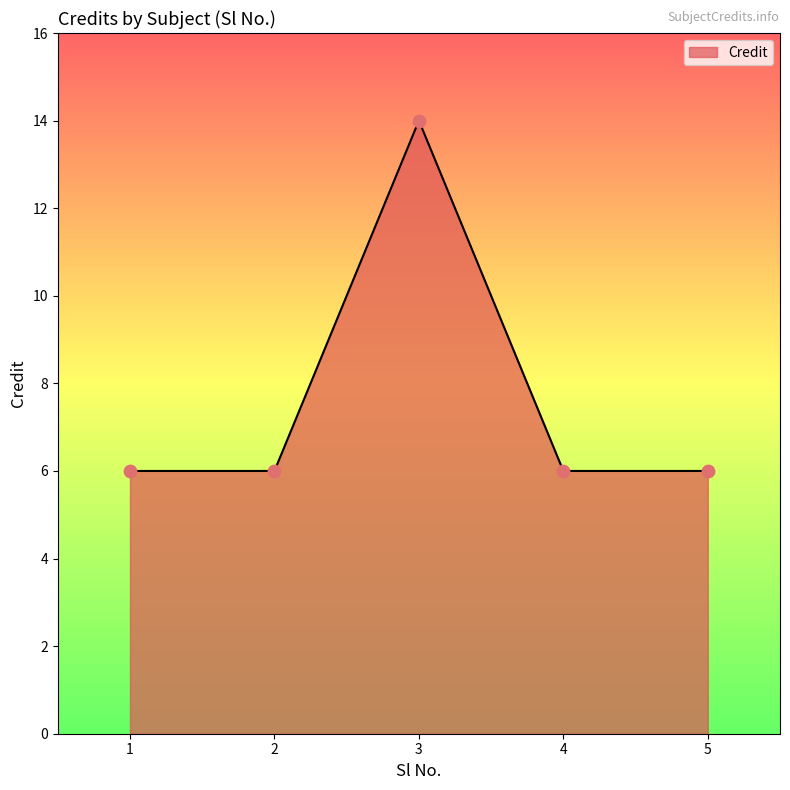

Between 3 and 1, which is larger?

3